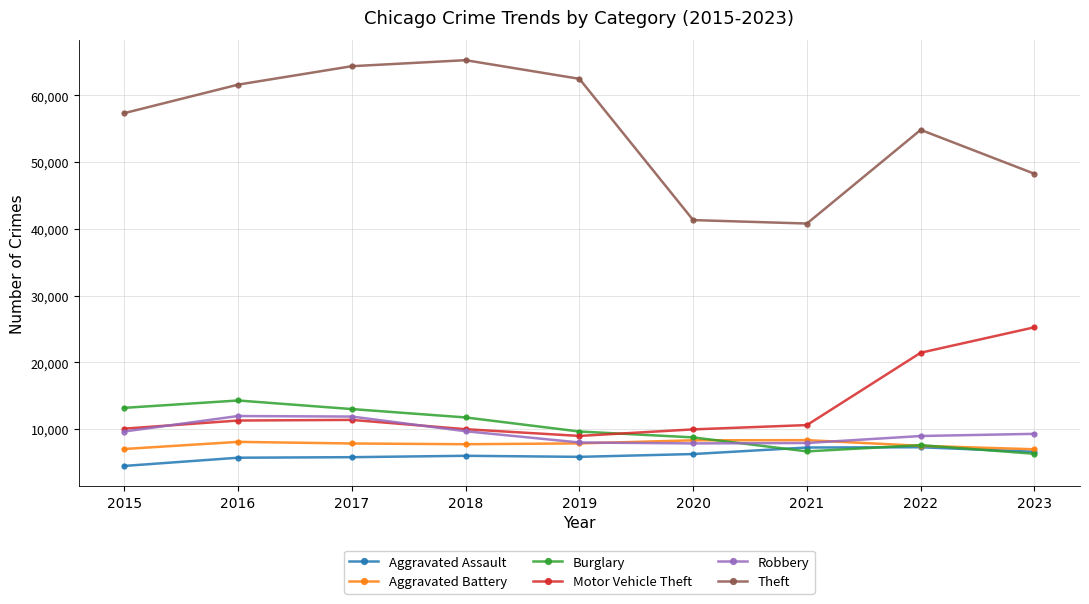

True or false: Motor Vehicle Theft and Aggravated Assault intersect in this chart.

False